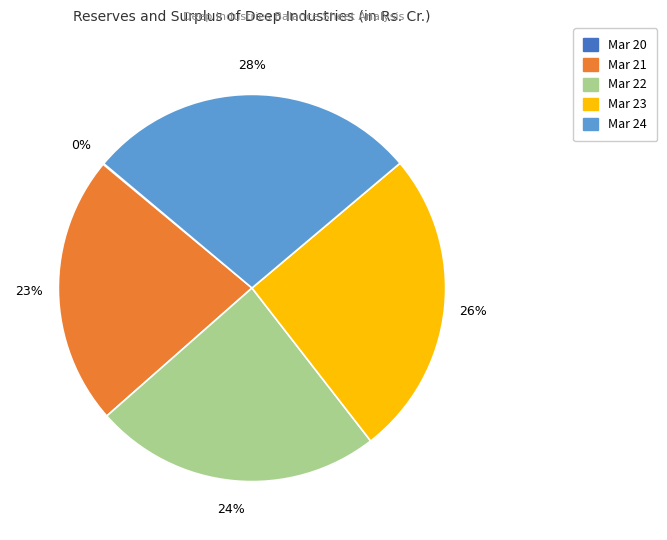

Is there any slice that represents more than half of the pie?

No